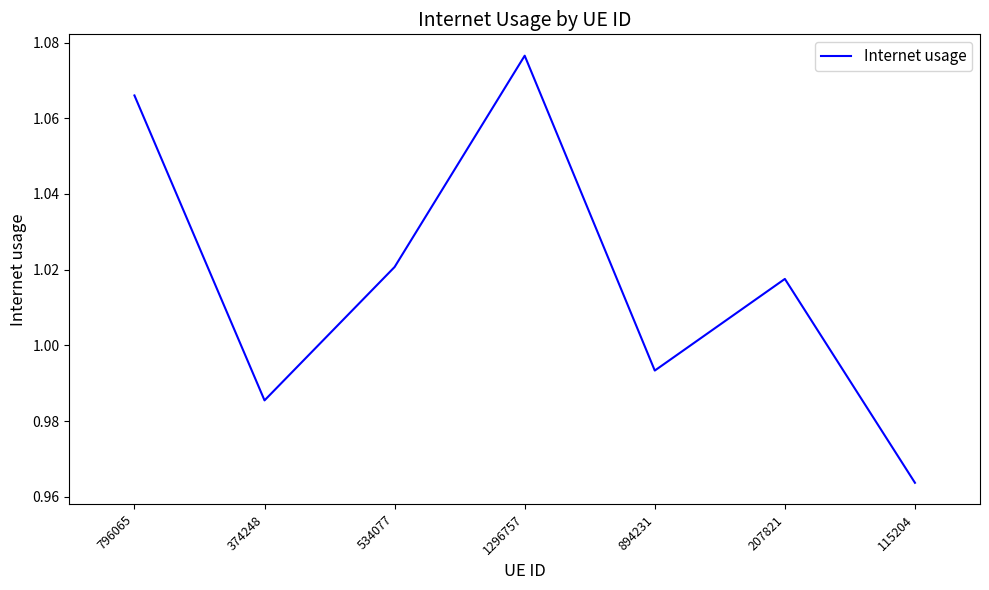

Rank the categories by value from highest to lowest.

1296757, 796065, 534077, 207821, 894231, 374248, 115204